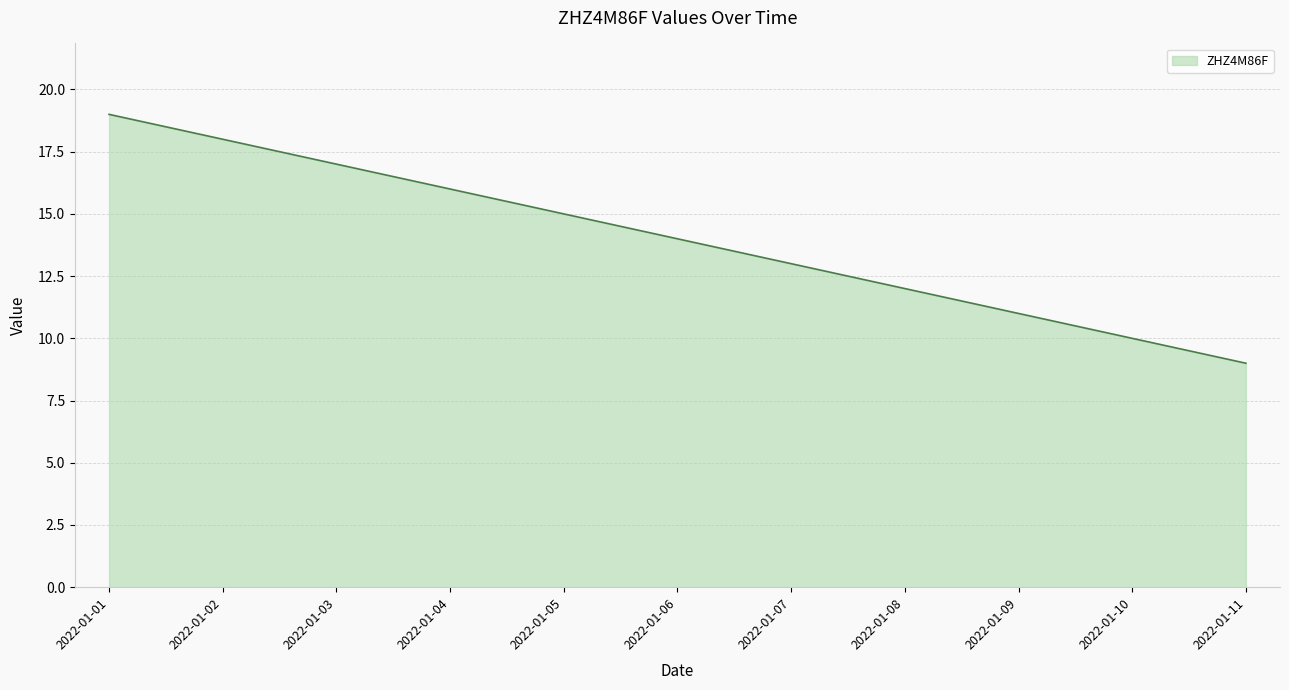

True or false: the data shows 19 at 2022-01-01.

True